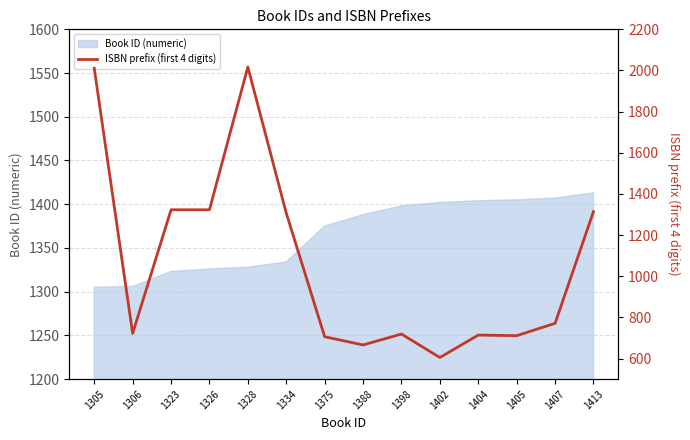

What is the minimum value shown in the chart?

605